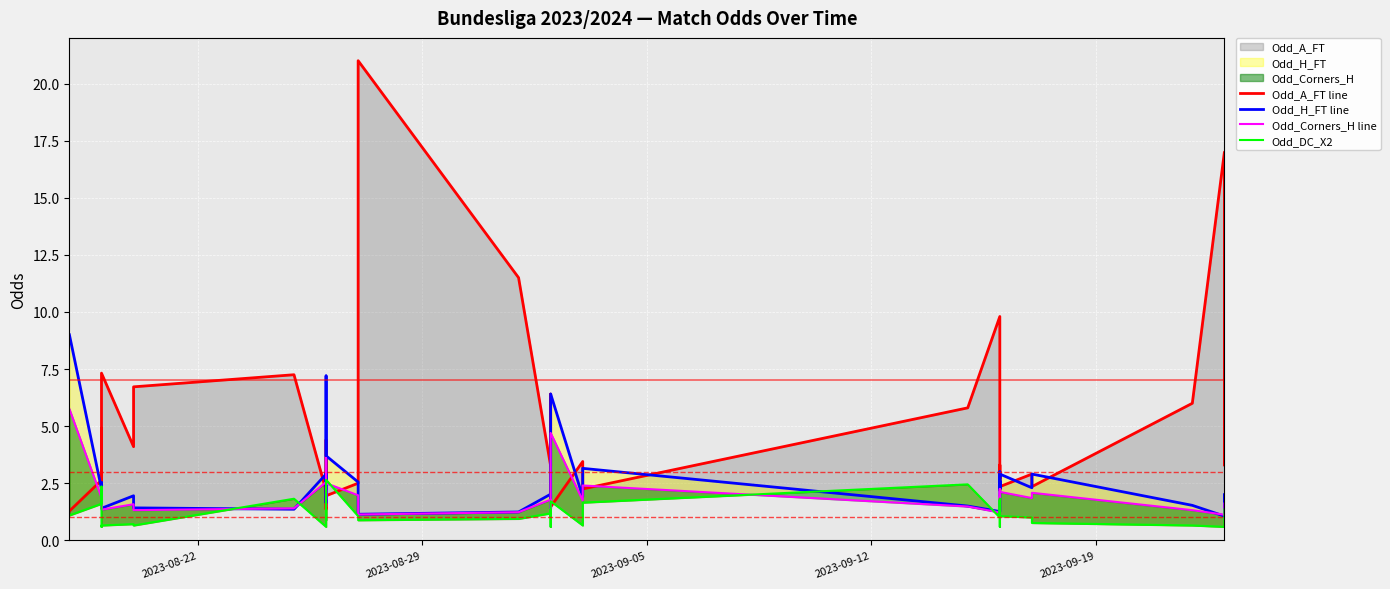

What is the maximum value shown in the chart?

21.0